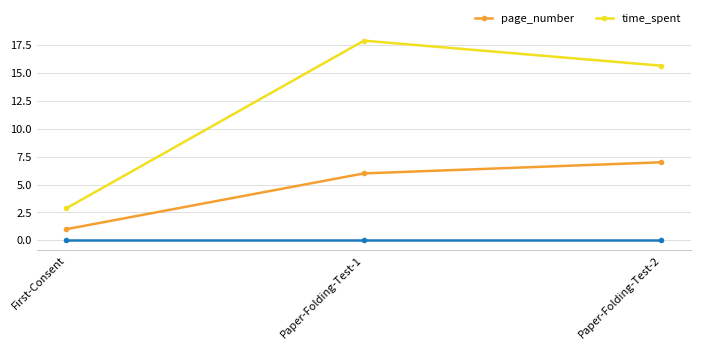

Count the page_number values in the range 1 to 7.

3